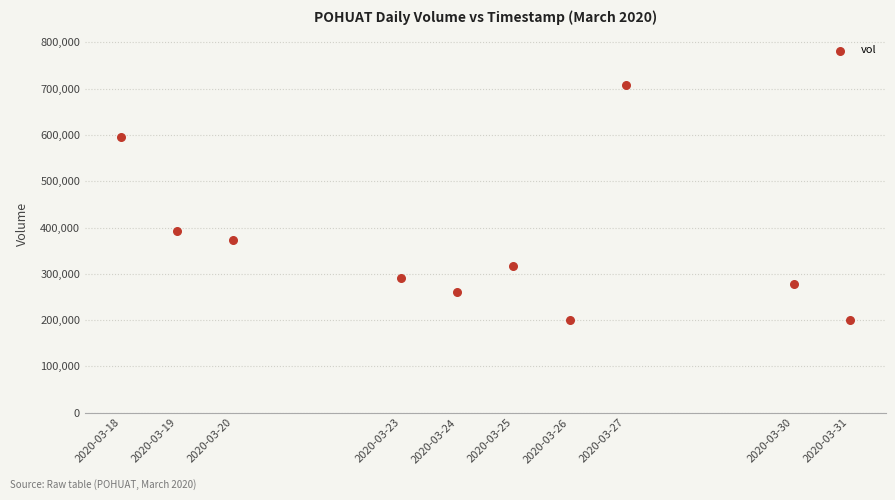

What is the average X value?

1585033920